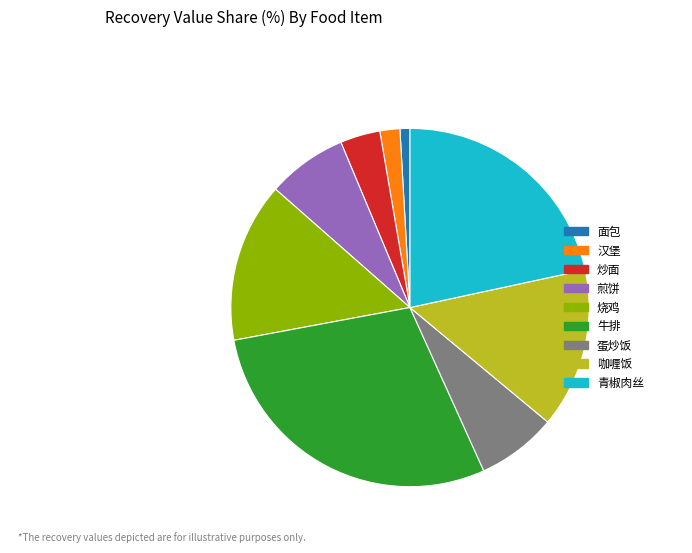

True or false: 蛋炒饭 accounts for 1% of the total.

False